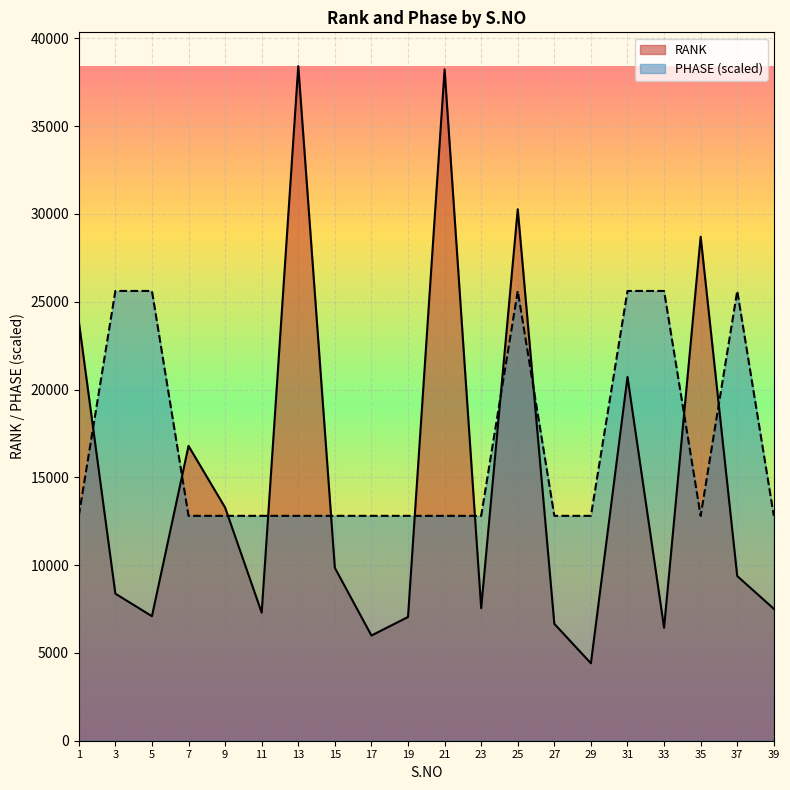

What is the total value across all series at 13?

51225.3